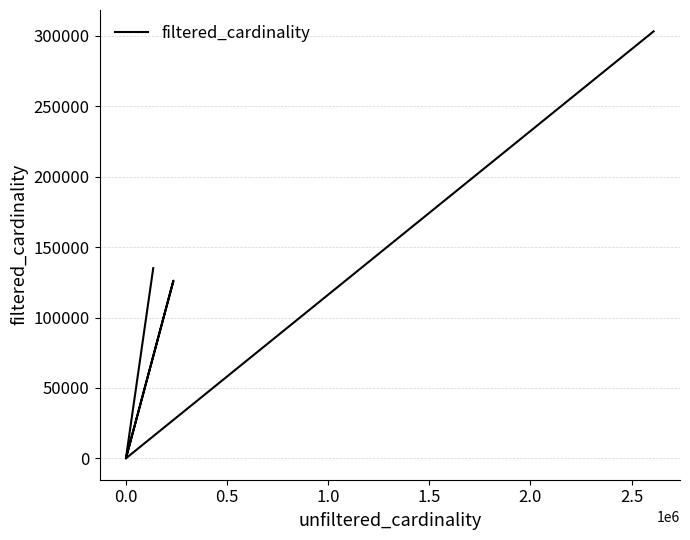

True or false: the data has more than 1 interior local peaks.

False